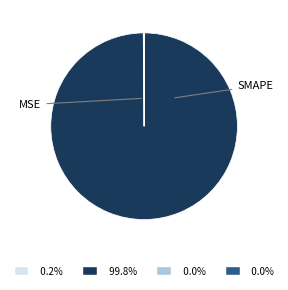

Is there a majority slice in this chart?

Yes